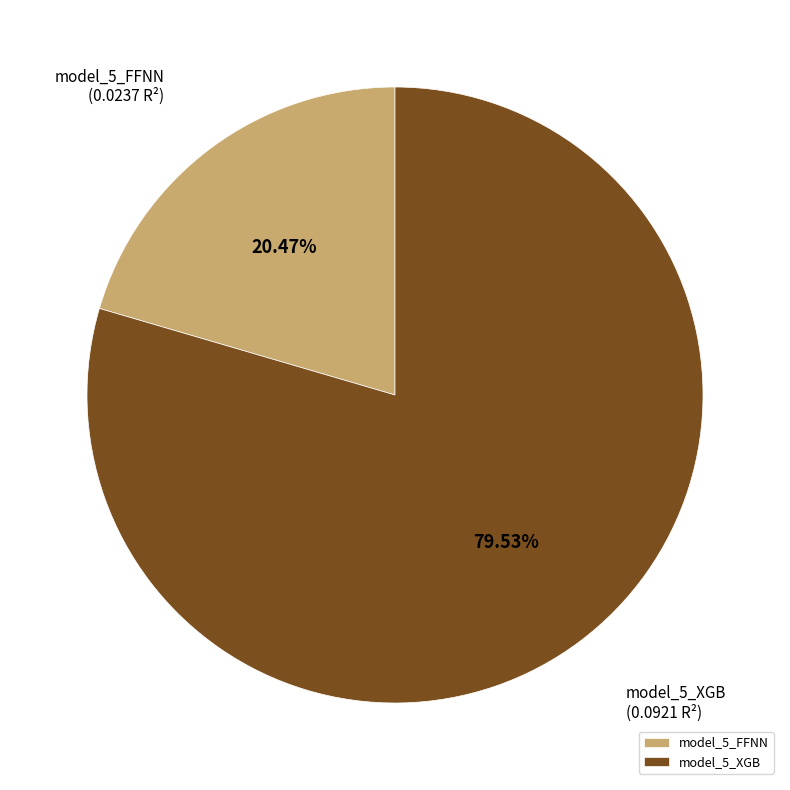

What is the smallest slice in the pie chart?

model_5_FFNN